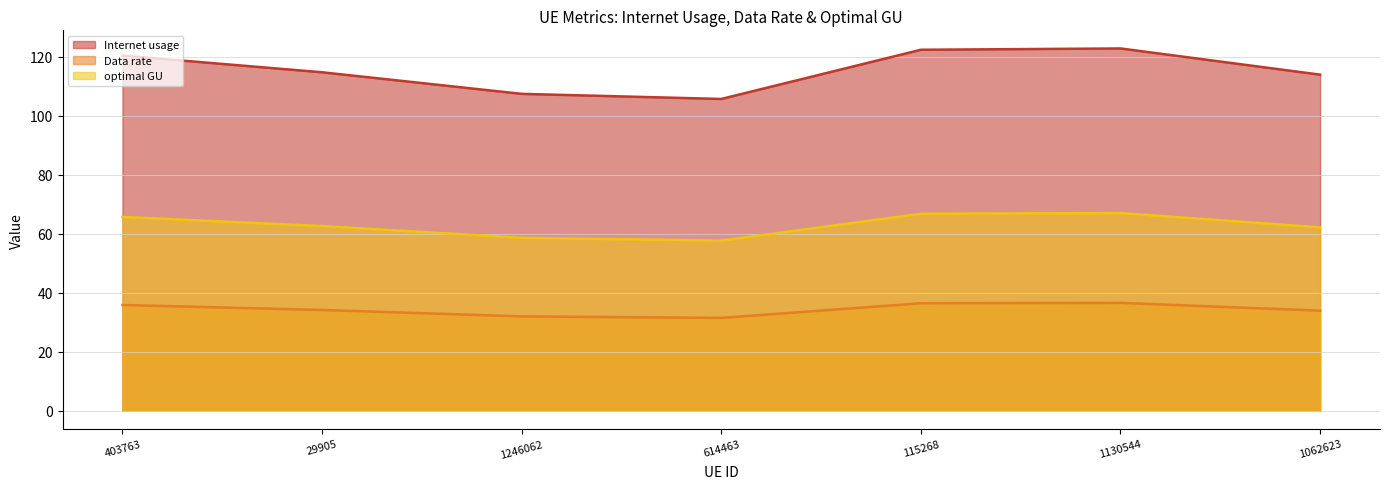

True or false: optimal GU and Data rate cross at least once.

False